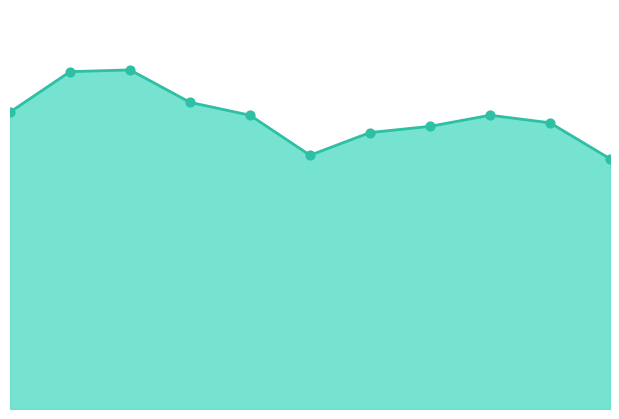

How many lines are shown in the chart?

1